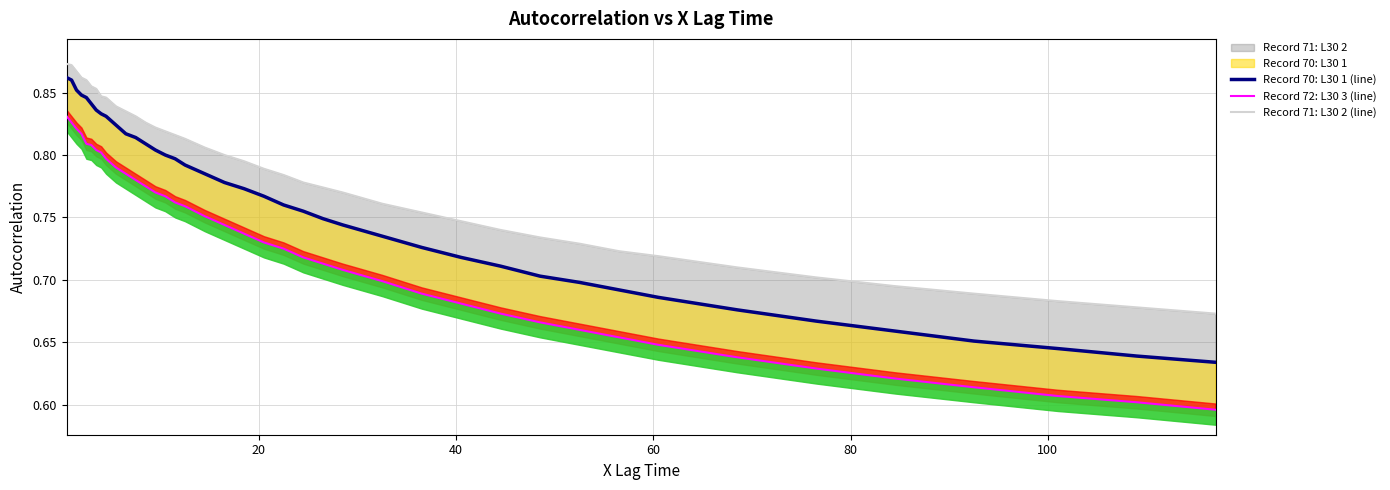

How many series are shown in this chart?

3